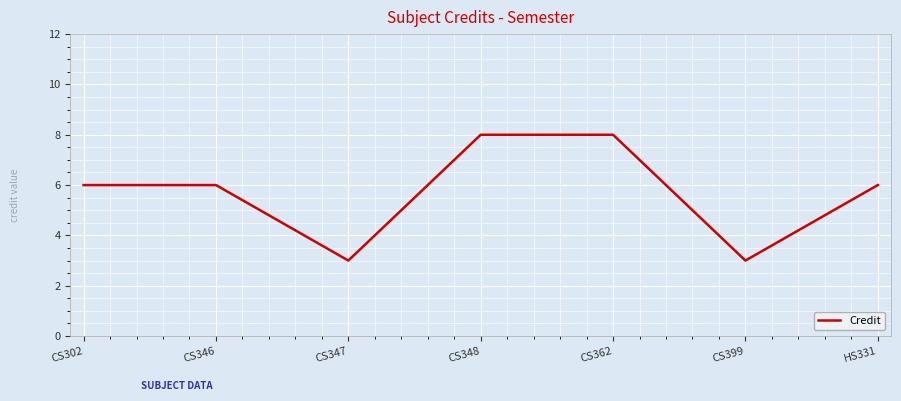

Is it true that the value at HS331 is 6?

True